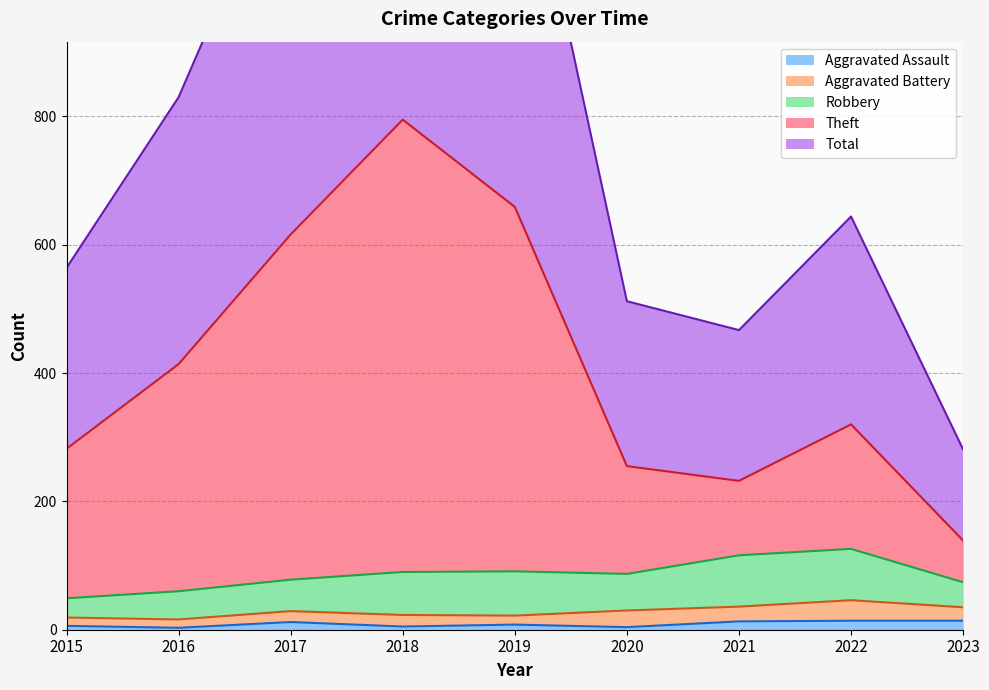

True or false: Theft and Aggravated Assault cross at least once.

False